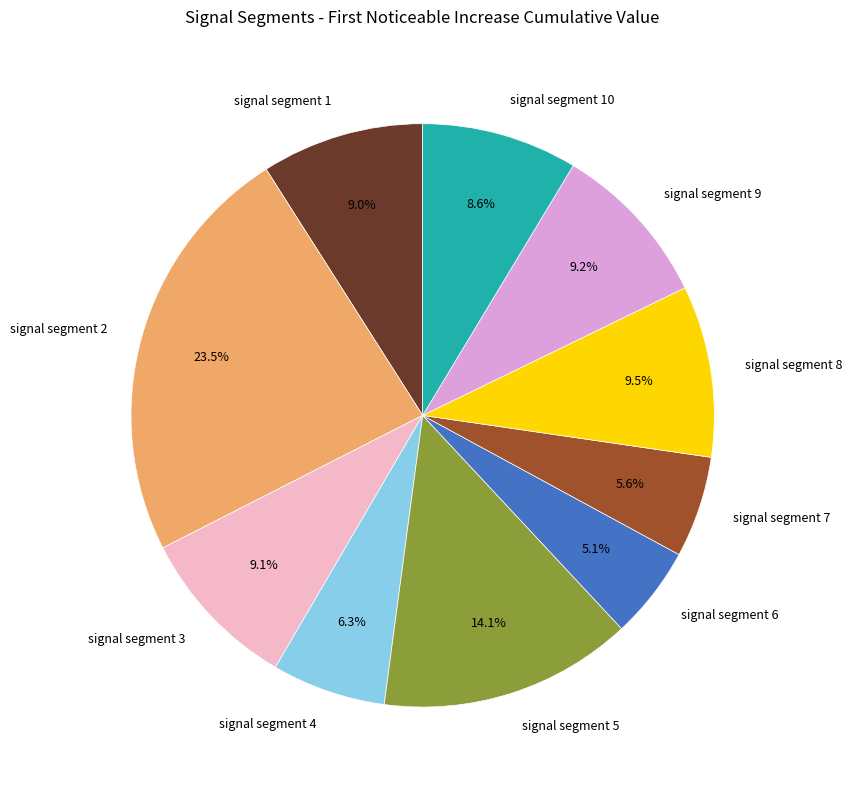

What portion of the pie excludes signal segment 8?

90.5%